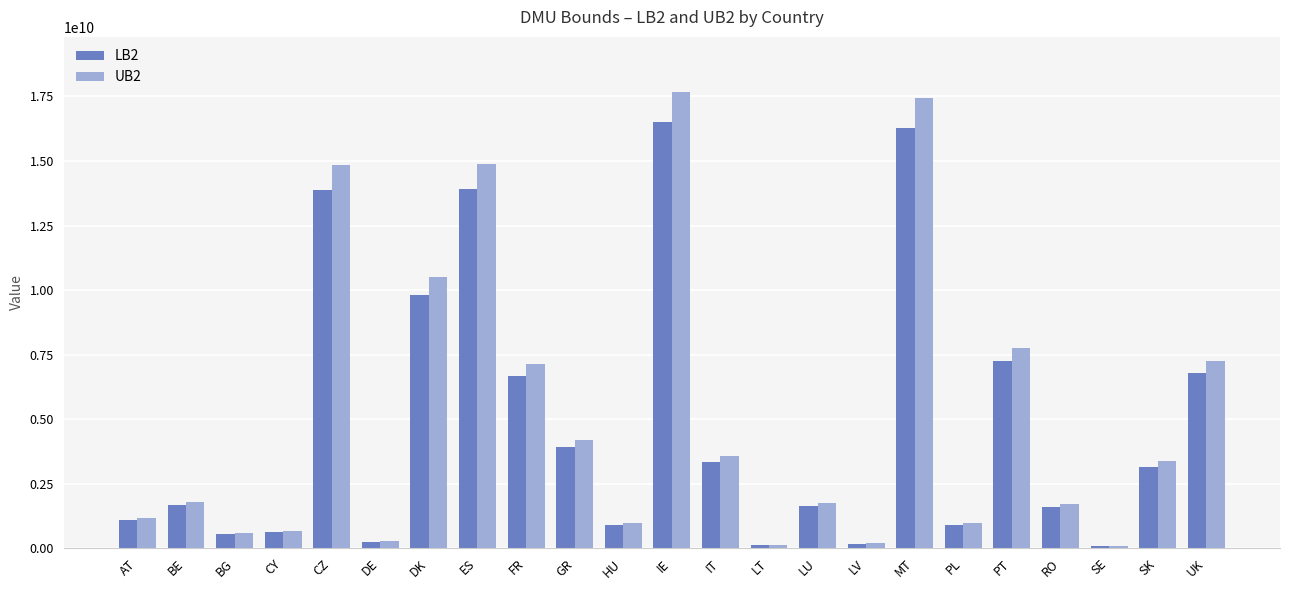

Between GR and HU, which series saw the biggest shift?

UB2